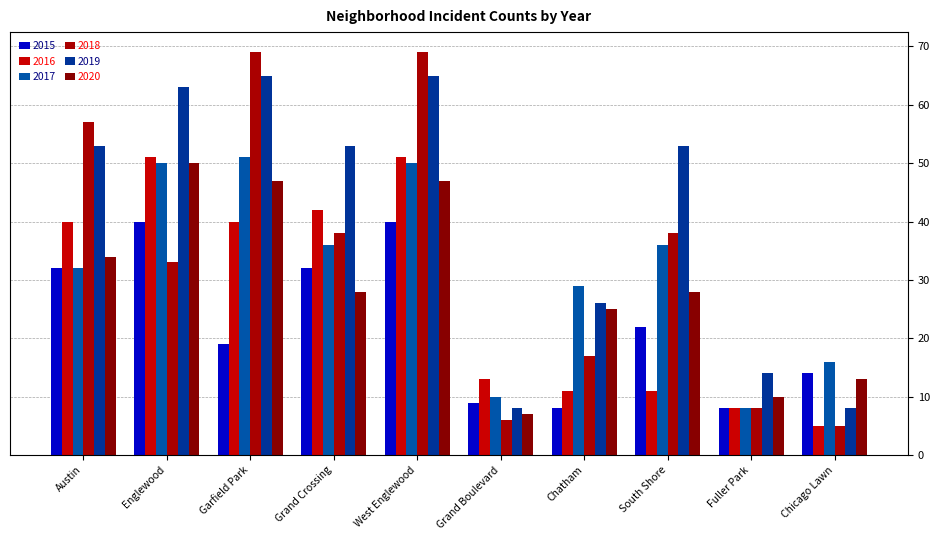

Which series has the largest total across all categories?

2019